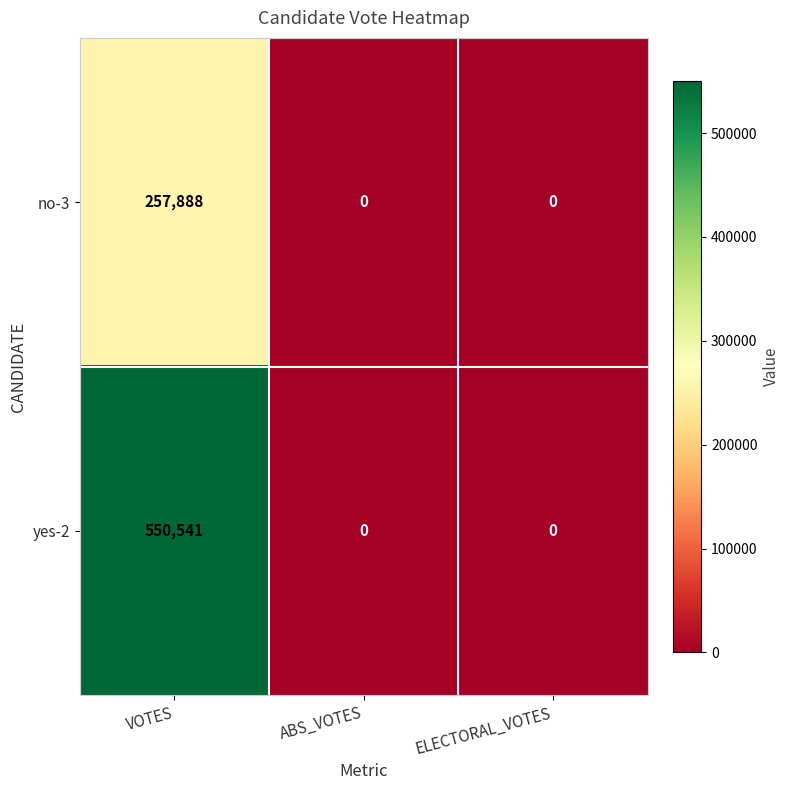

At which category is the sum across all series the highest?

VOTES